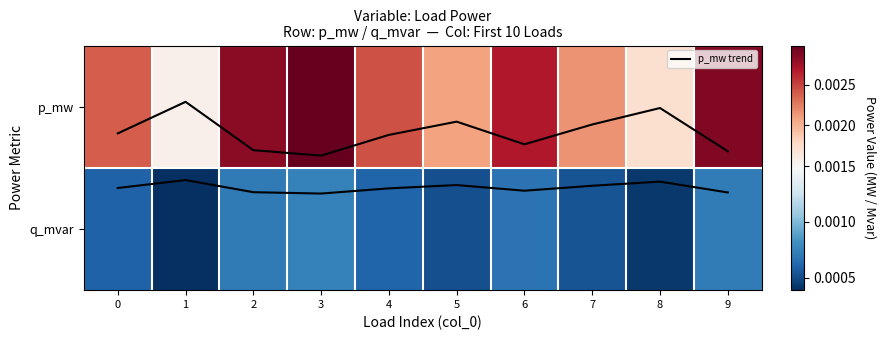

At 1, list the series in order from largest to smallest.

p_mw, q_mvar, p_mw trend